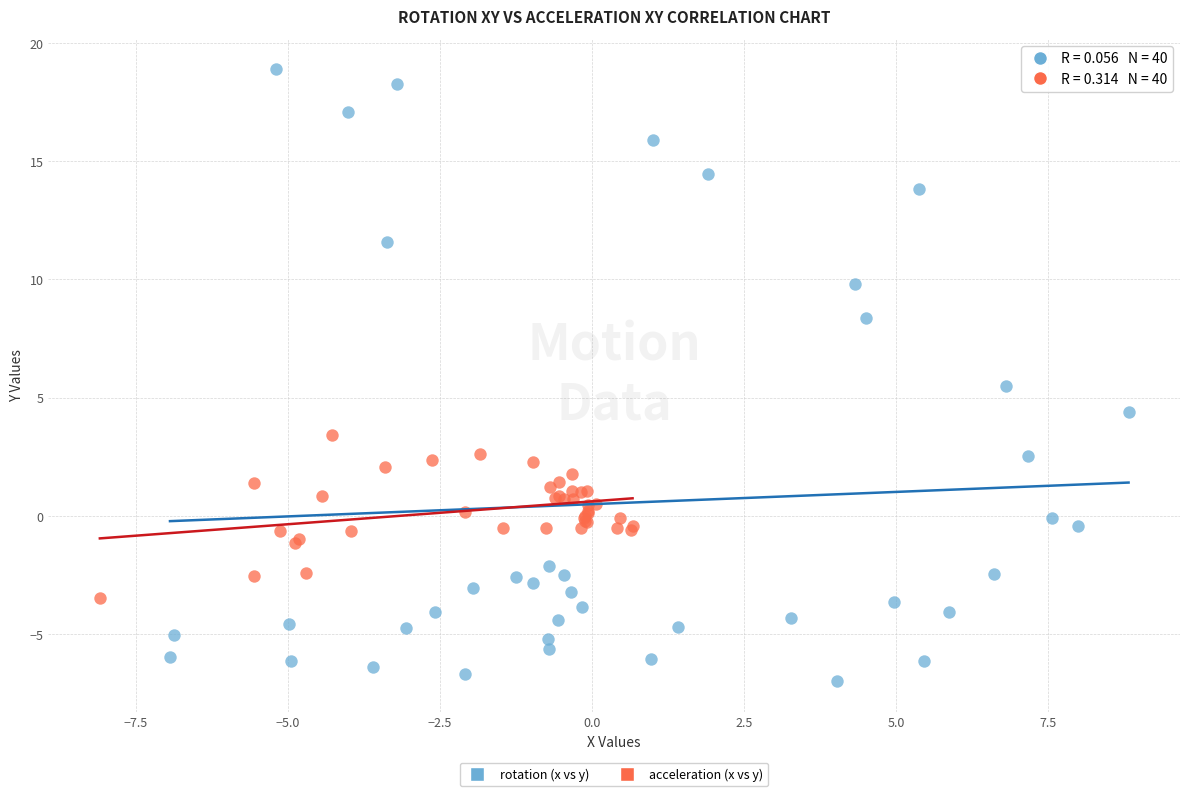

Which series reaches the minimum Y coordinate?

rotation (x vs y)